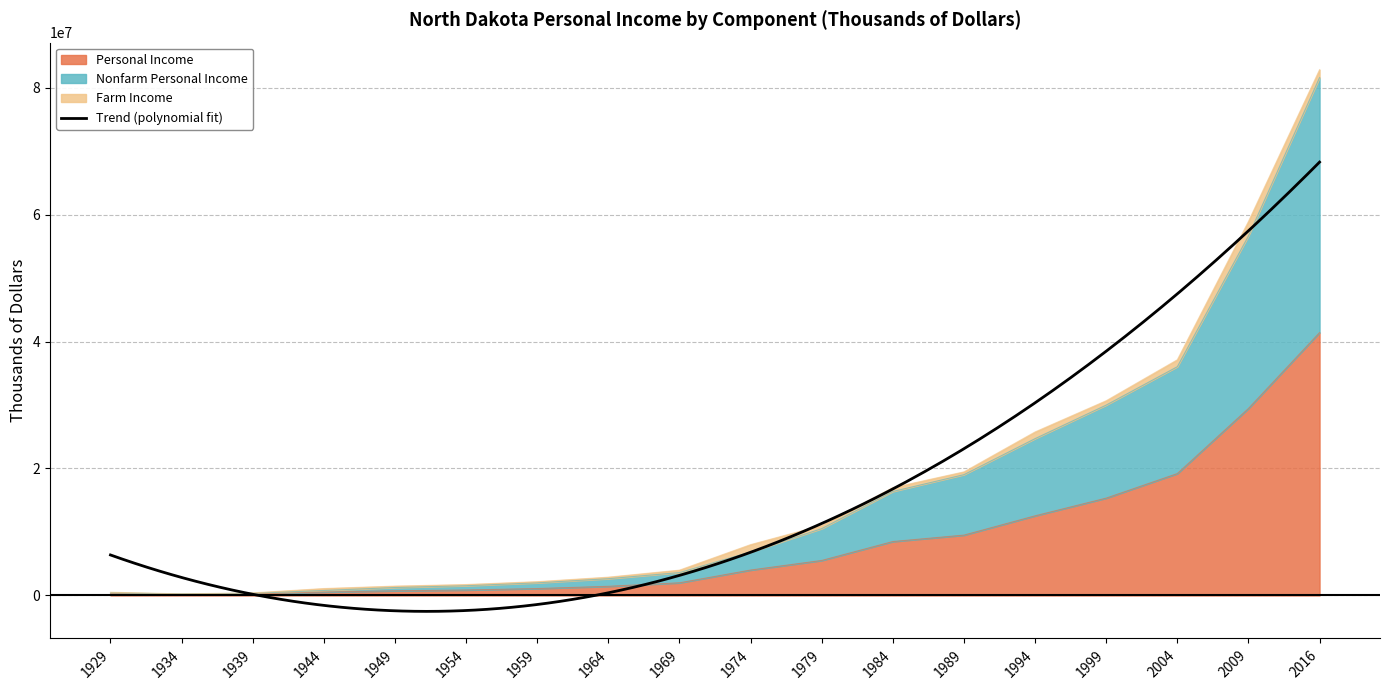

The value of Personal Income at 1989 is 14677494. True or false?

False